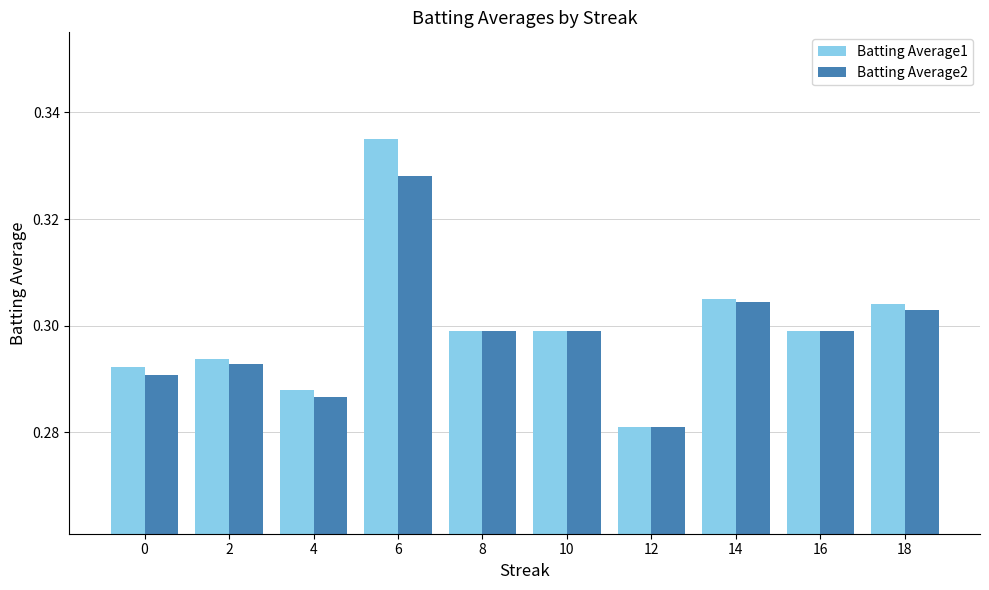

List the series in order of their peak value, highest first.

Batting Average1, Batting Average2